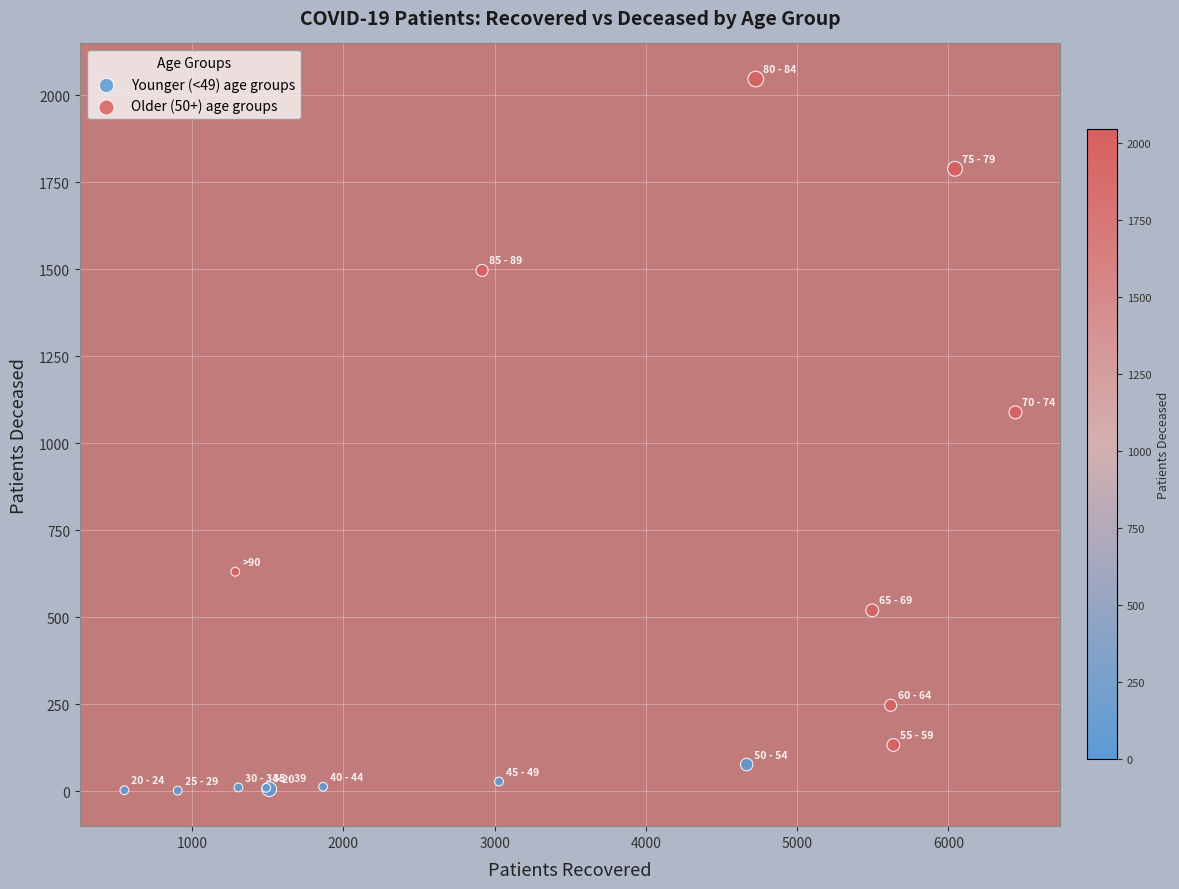

Which series has the widest spread of Y values?

Older (50+) age groups